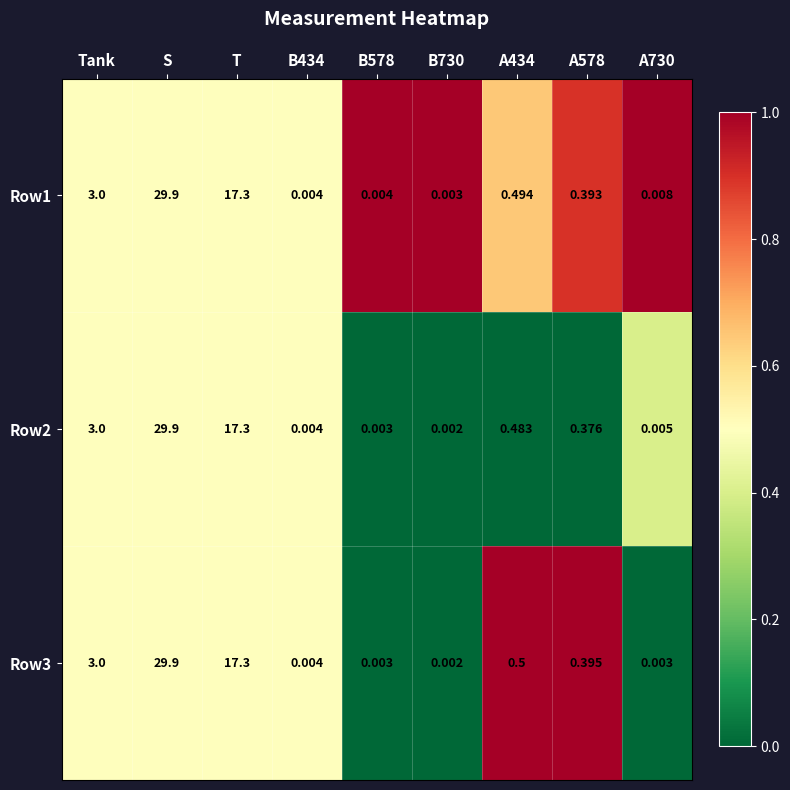

Where is Row1 nearest to the value 14?

T